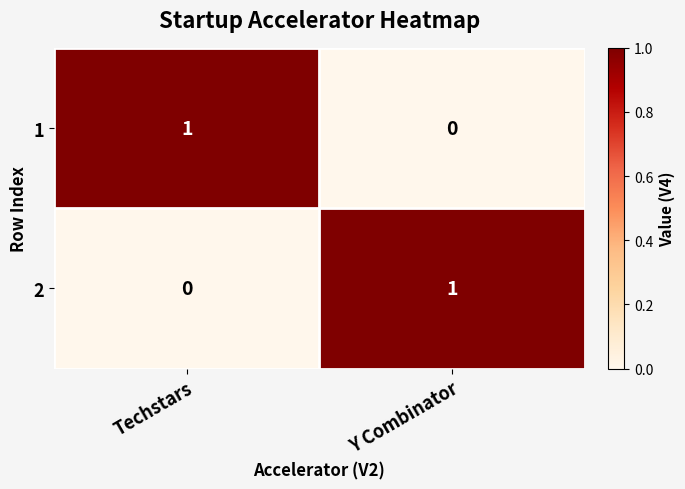

List the labels in order of 2 value, smallest first.

Techstars, Y Combinator